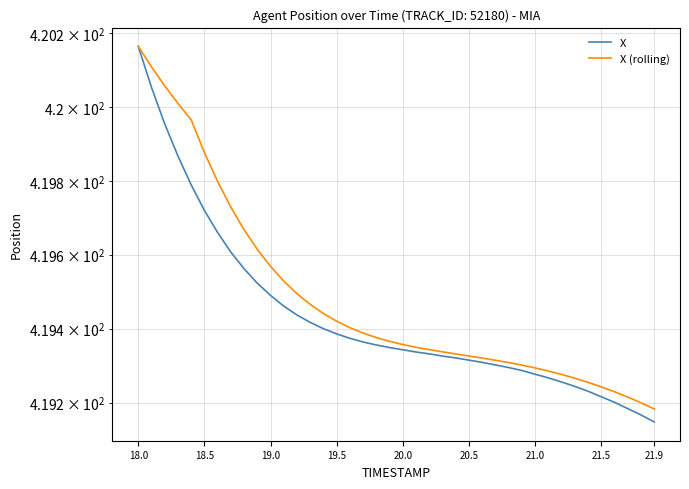

What is the average value of the X (rolling) series?

419.5